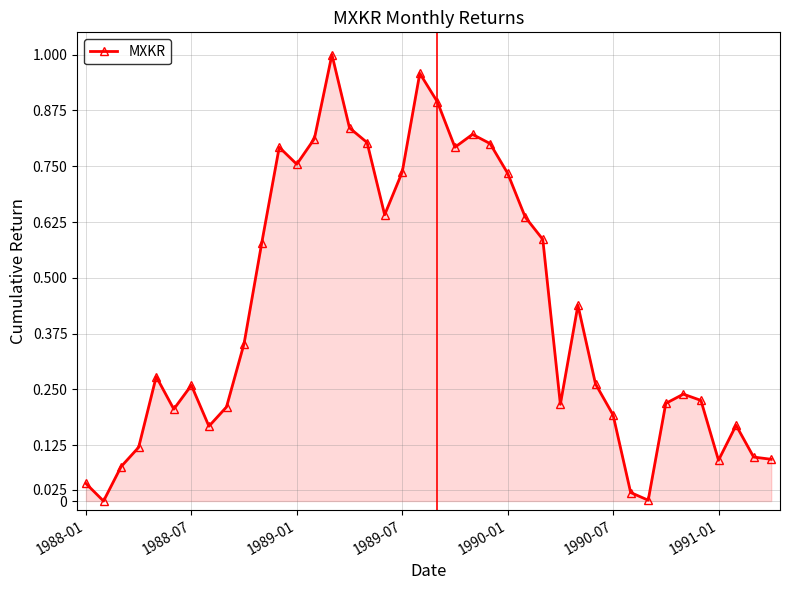

True or false: there are more than 0 points higher than both neighbors.

True